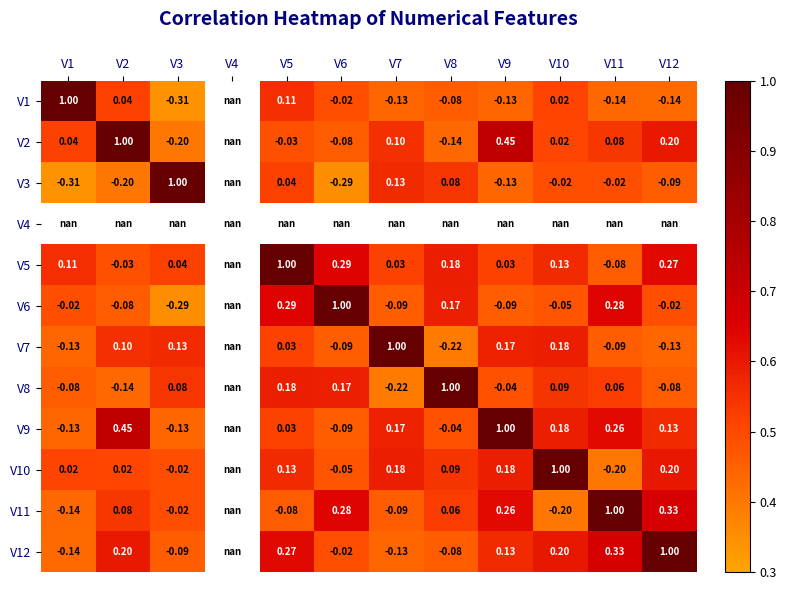

What is the smallest value displayed?

0.3